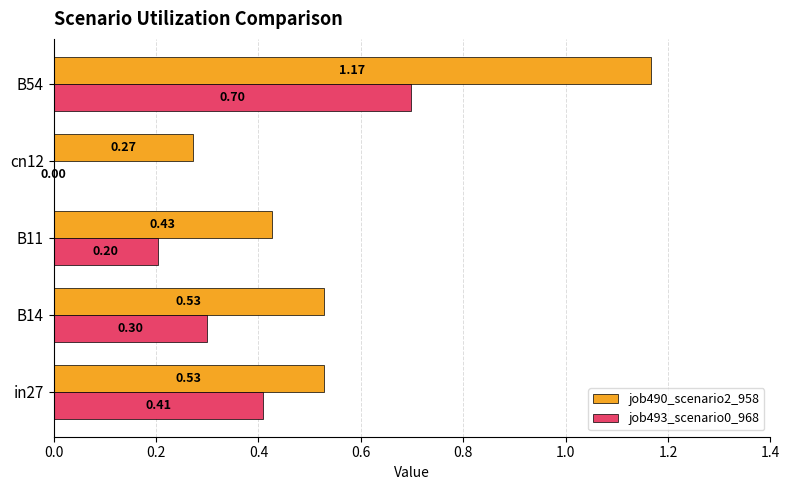

What is the sum of all job493_scenario0_968 values?

1.6